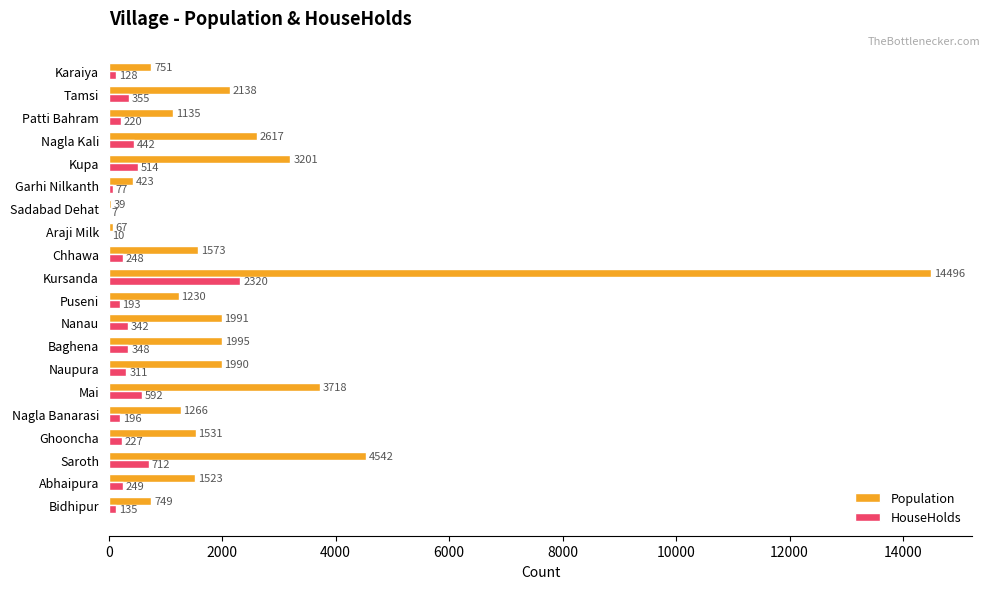

What is the highest value of the HouseHolds series?

2320